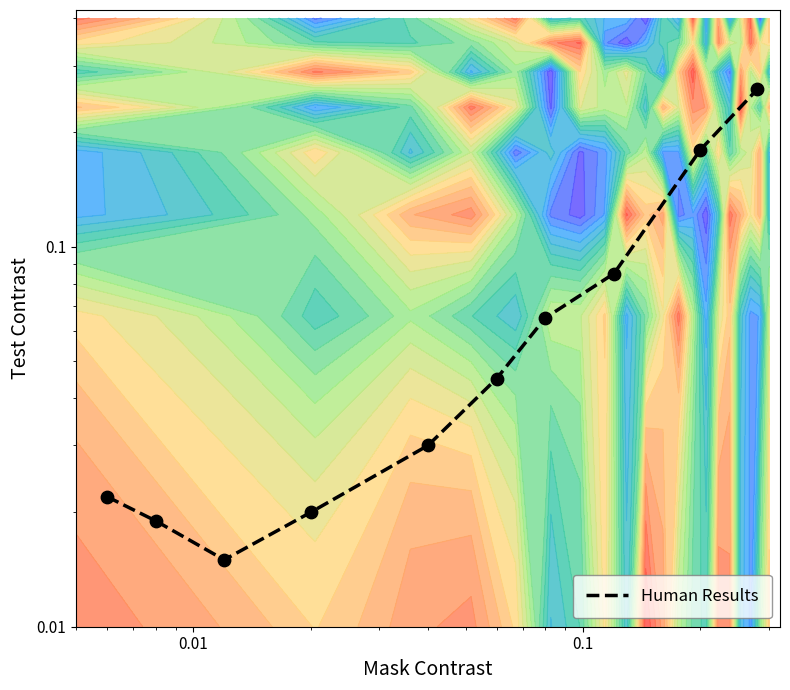

What is the average value?

0.1